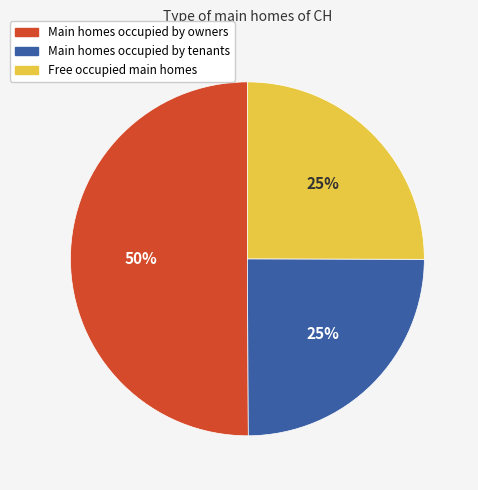

Do Main homes occupied by owners and Free occupied main homes together represent more than half of the pie?

Yes